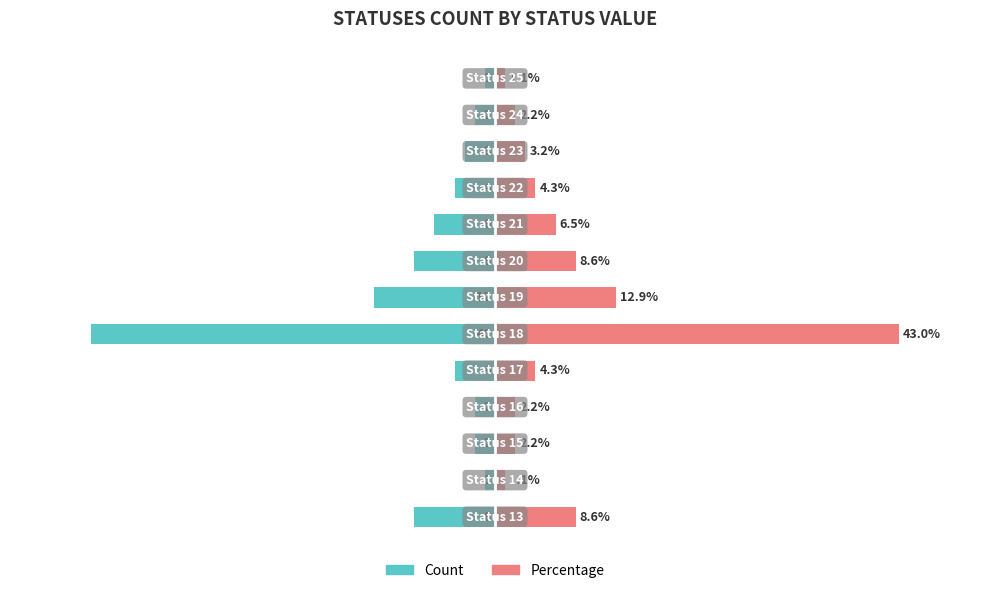

Which series has the largest total across all categories?

Percentage